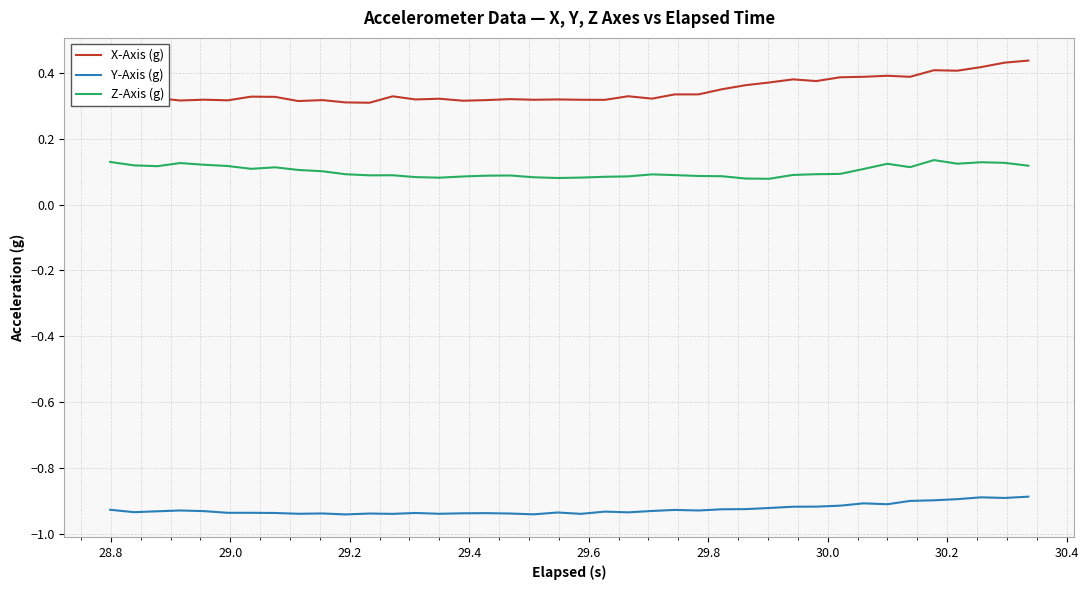

List the series in order of their peak value, lowest first.

Y-Axis (g), Z-Axis (g), X-Axis (g)